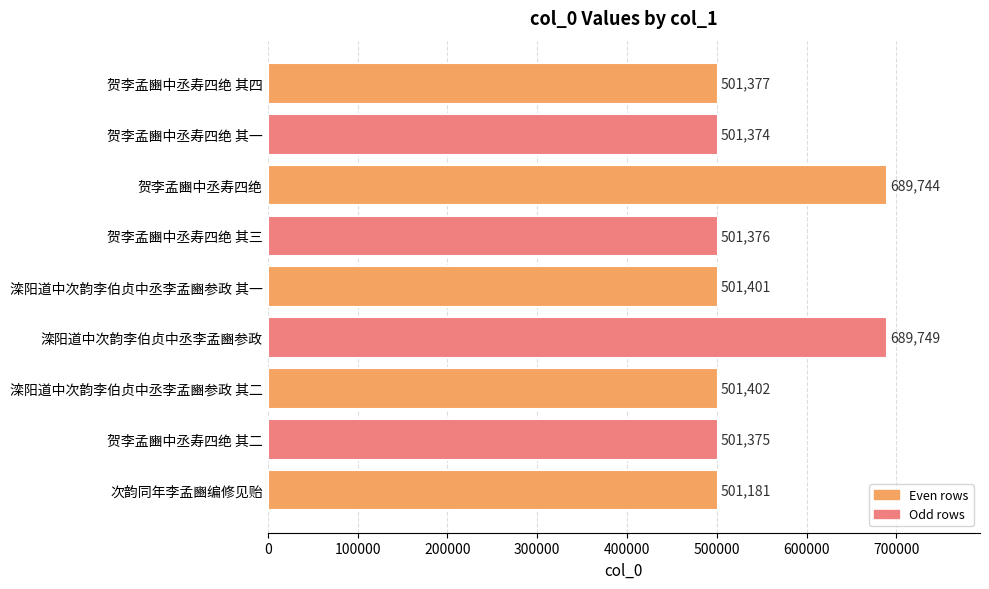

Reading top to bottom, what are all the values shown in this chart?

501377	501374	689744	501376	501401	689749	501402	501375	501181